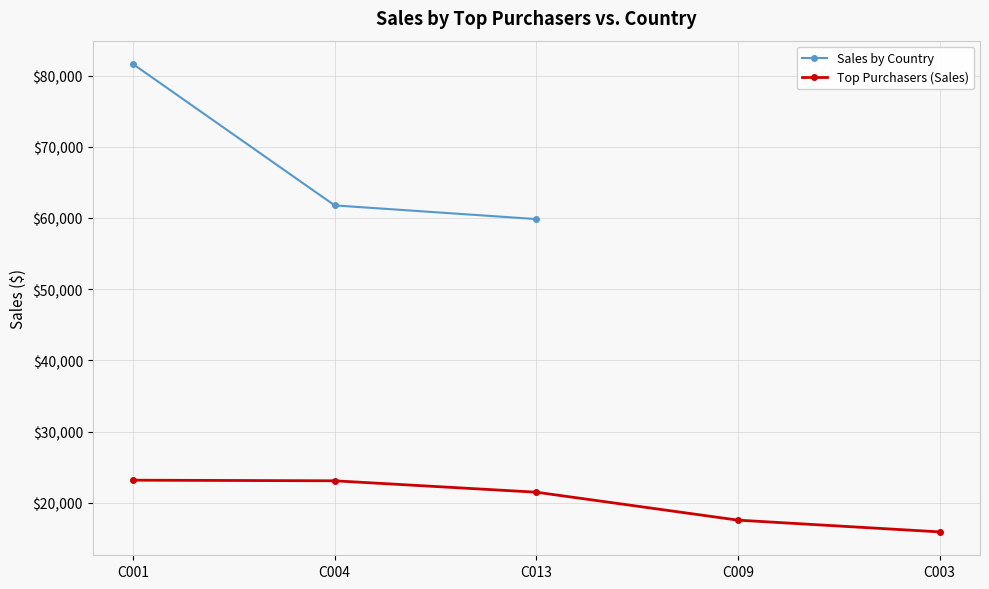

Rank the categories by value from lowest to highest.

C003, C009, C013, C004, C001